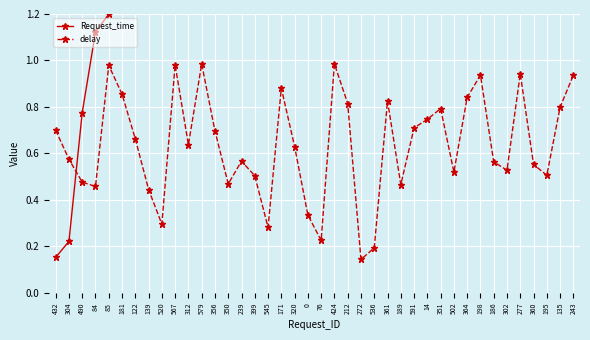

Where is the first local maximum for delay?

85